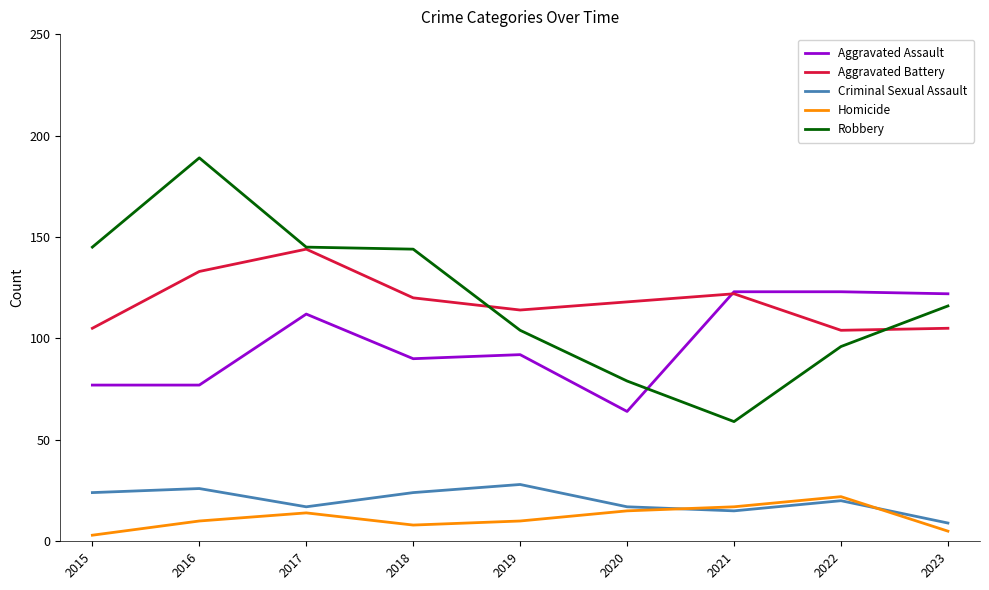

How many lines are shown in the chart?

5